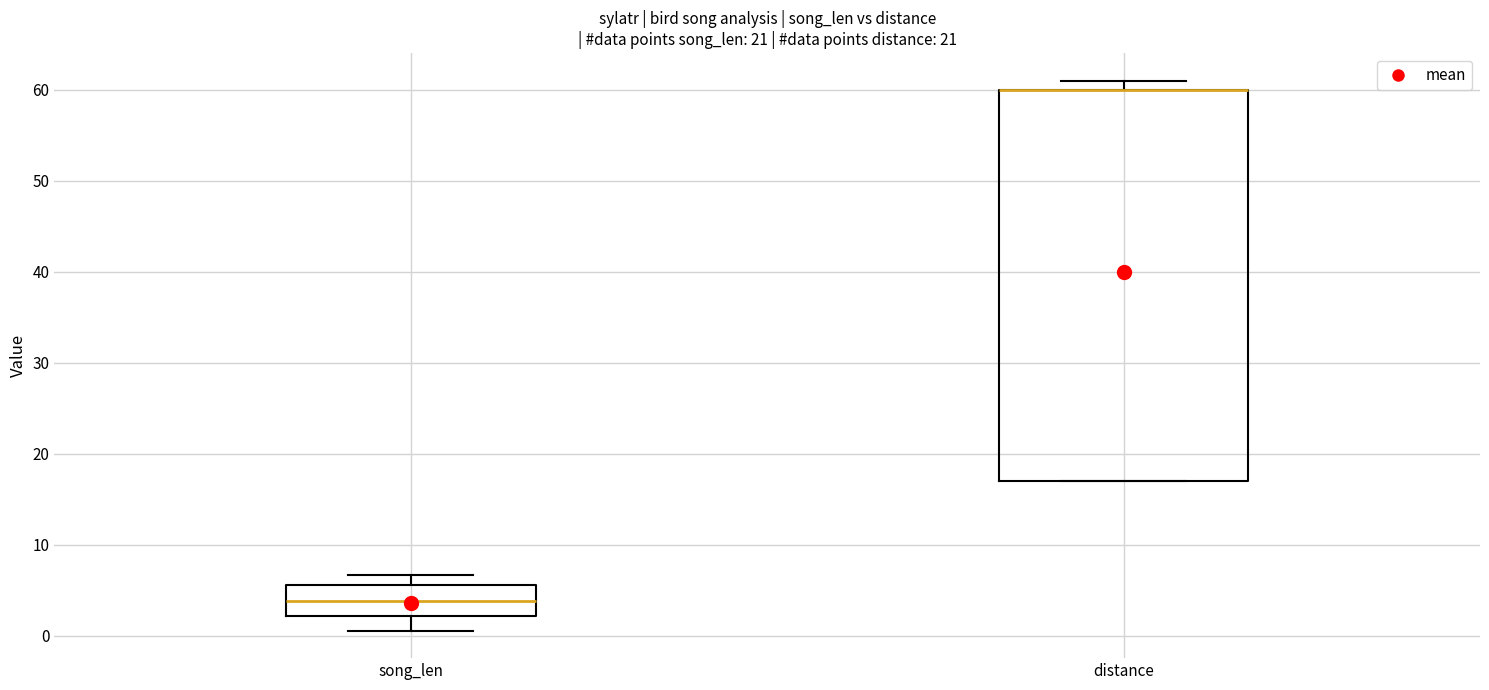

Reading left to right, transcribe this box plot: for each box, give where its median line is, the range the box spans, and where its two whiskers end, as read against the y-axis. The values are not printed on the chart, so give them approximately, as read against the axis.

song_len: median 4, box 2 to 6, whiskers 1 to 7
distance: median 60 (drawn on the box's upper edge), box 17 to 60, whiskers 17 to 61